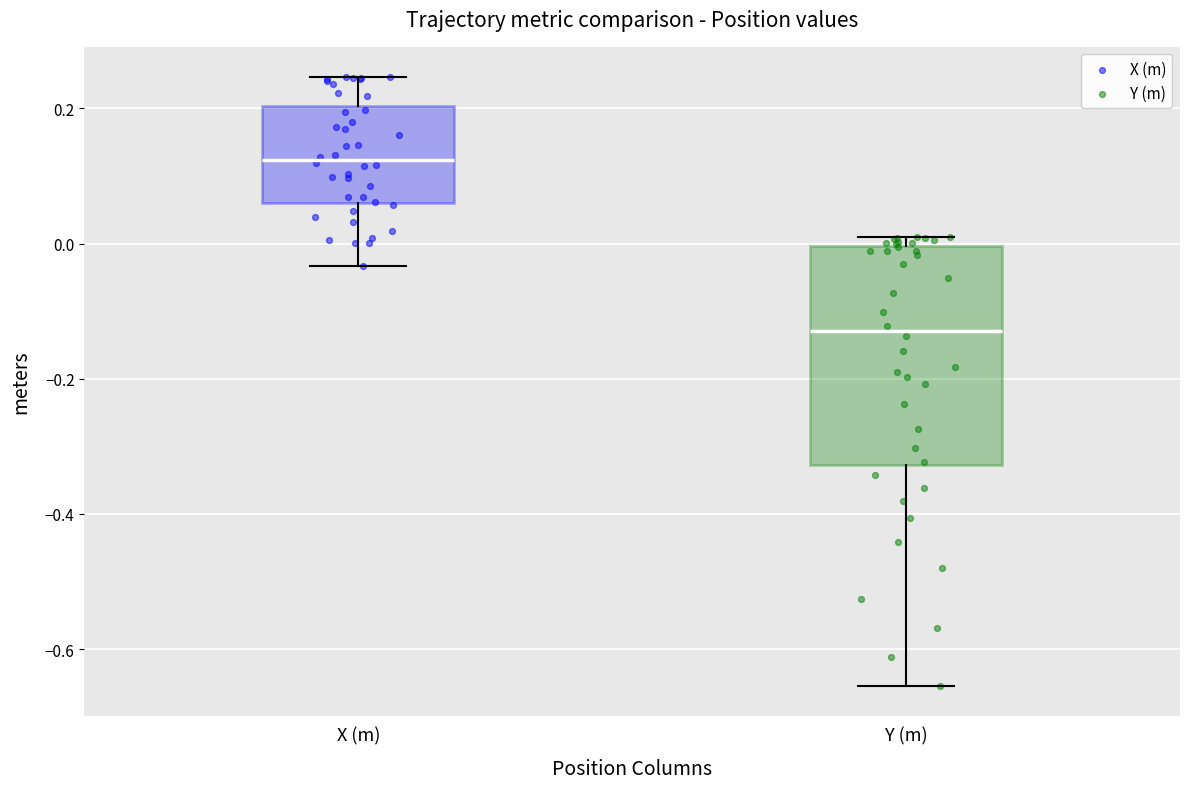

Comparing the boxes themselves (not the whiskers), which one is the tallest?

Y (m)